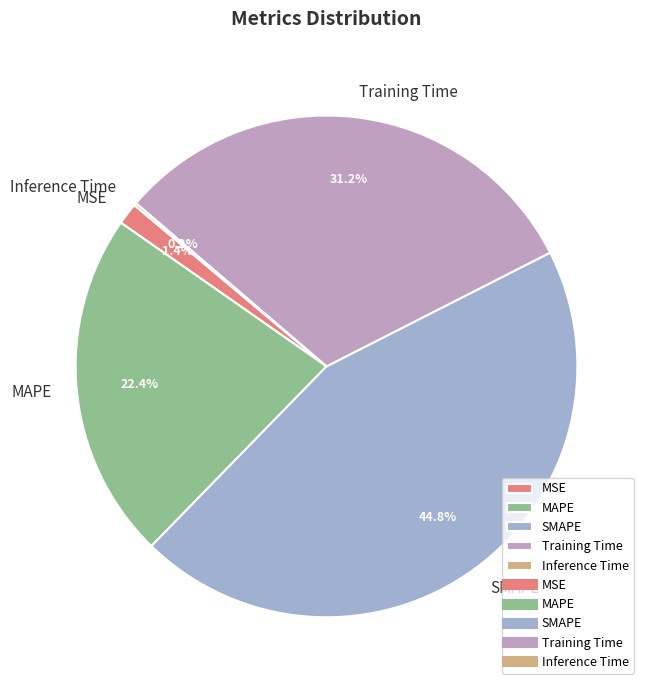

True or false: MSE accounts for 11% of the total.

False